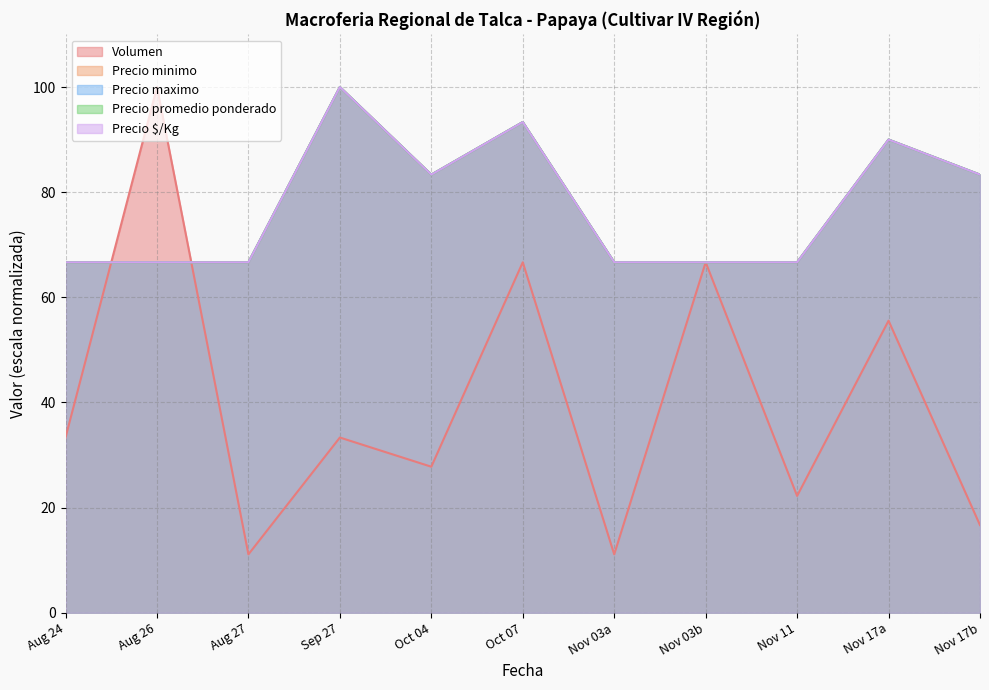

Does the chart have visible grid lines?

Yes